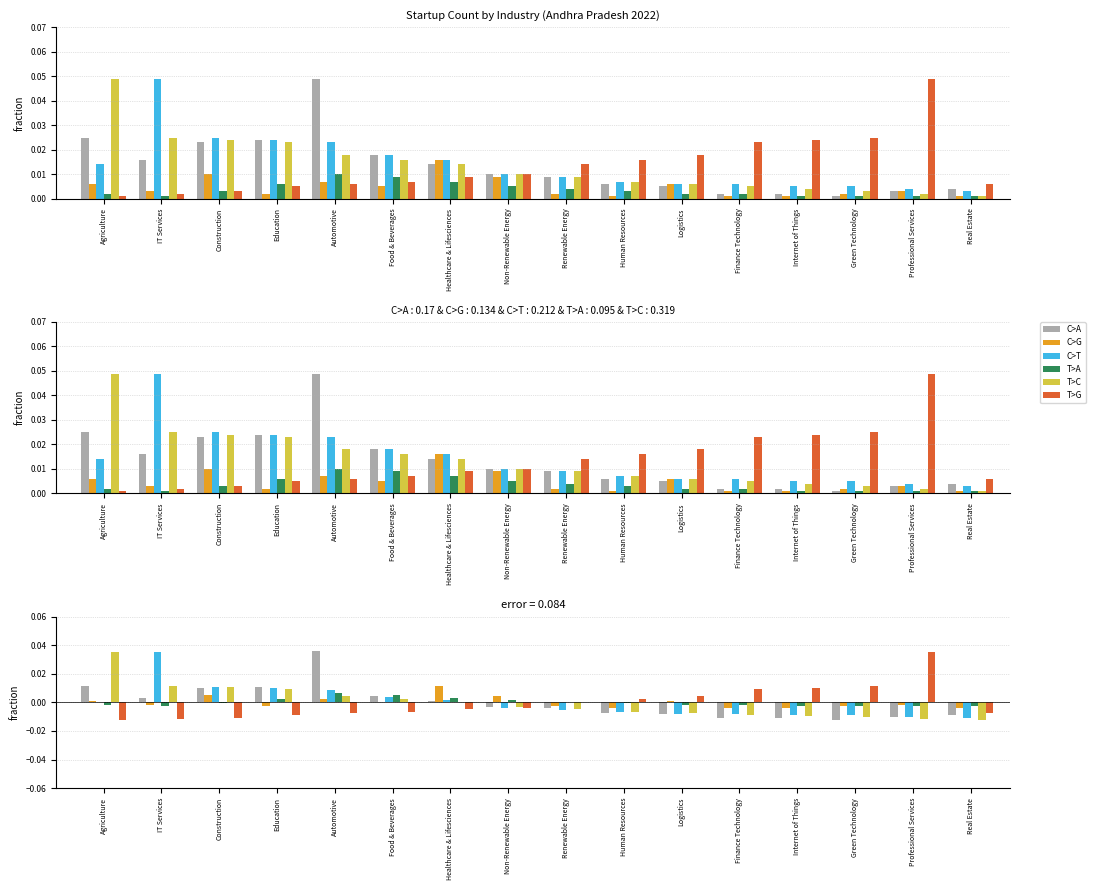

Is the value of T>G at Non-Renewable Energy greater than the value of C>A at Real Estate?

Yes